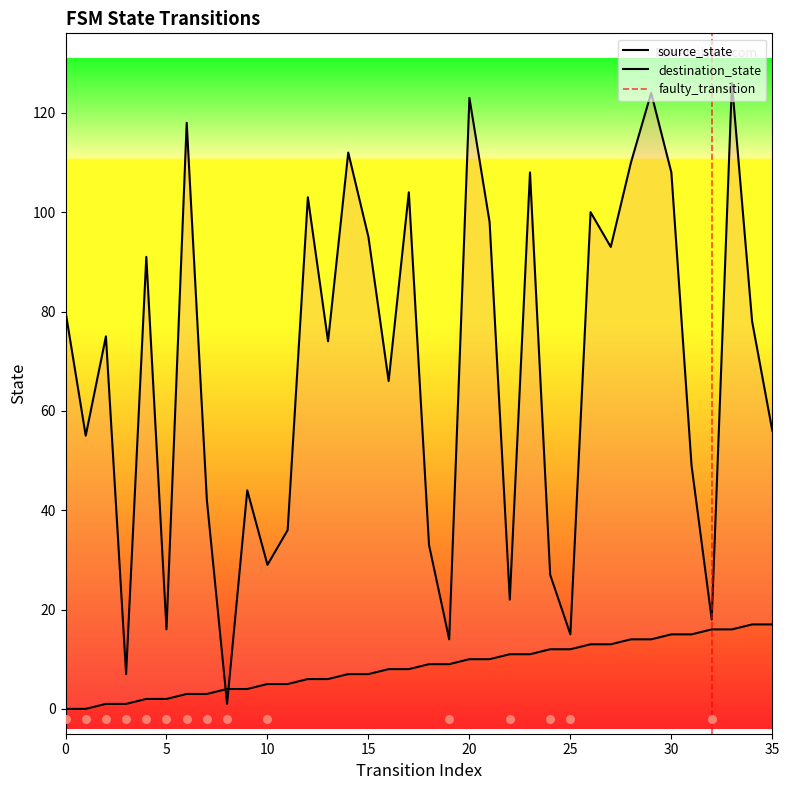

At which category is the sum across all series the highest?

33